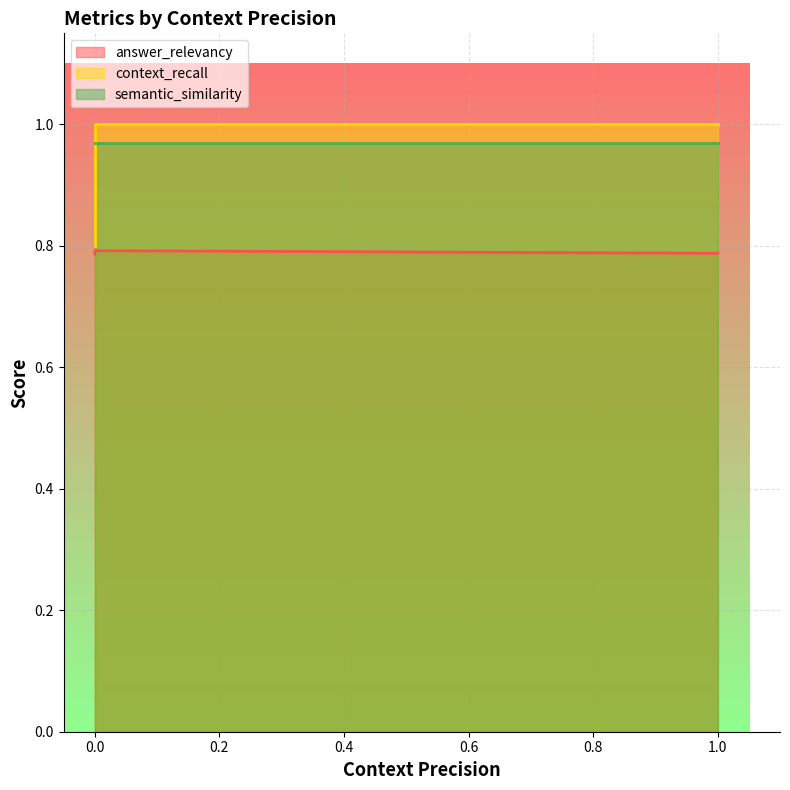

How many lines are shown in the chart?

3